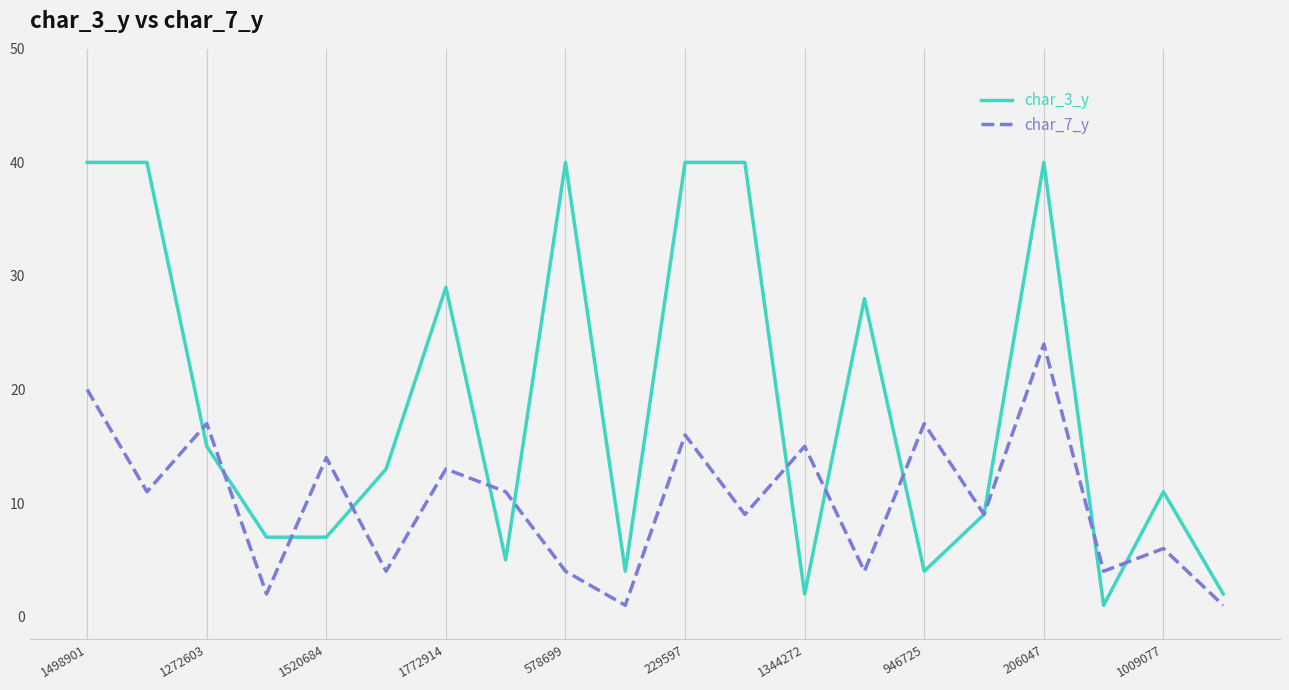

Which series has the largest total across all categories?

char_3_y